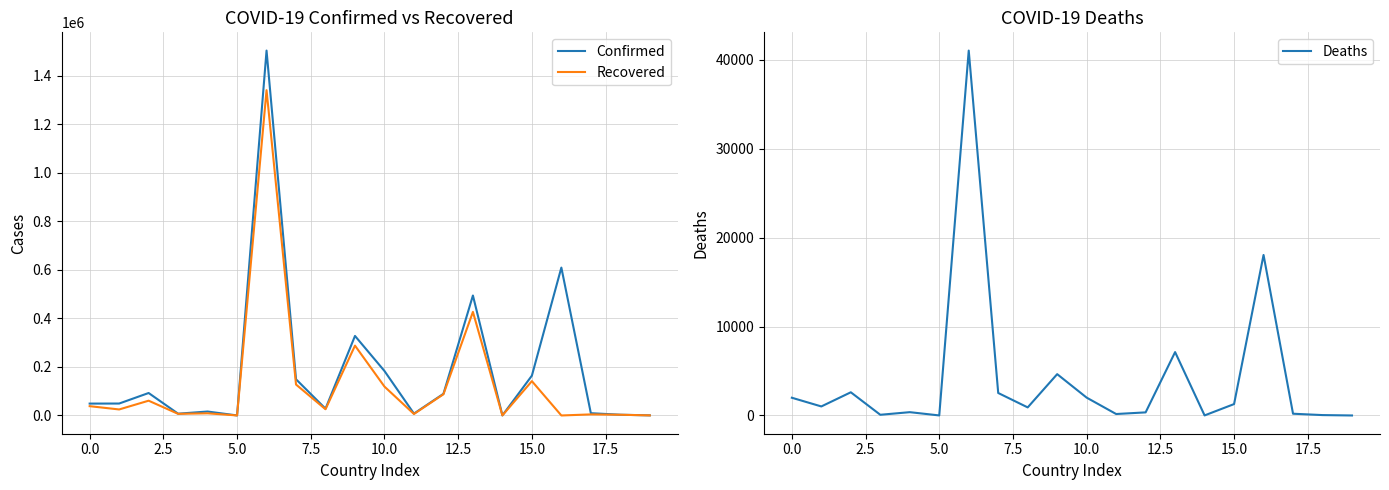

List the series in order of their peak value, highest first.

Confirmed, Recovered, Deaths